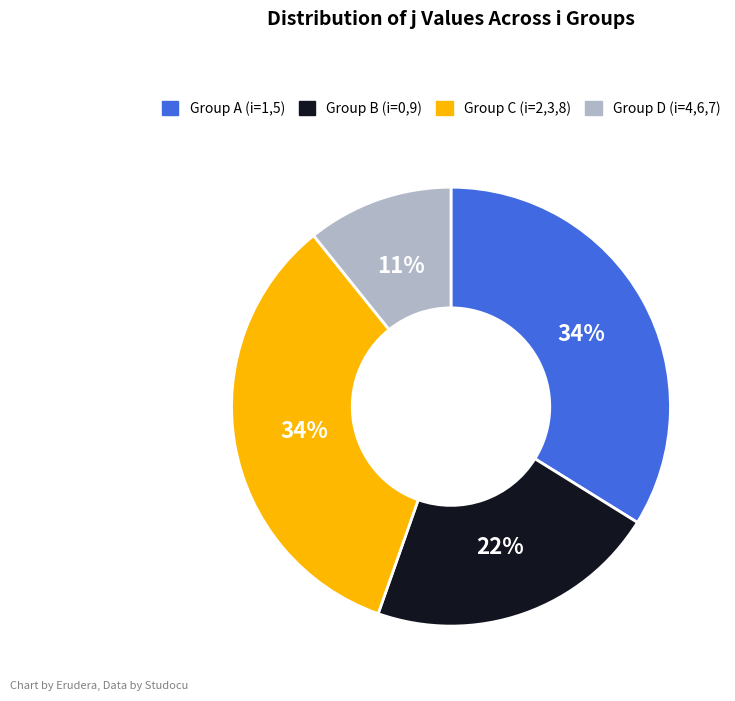

Is there any slice that represents more than half of the pie?

No